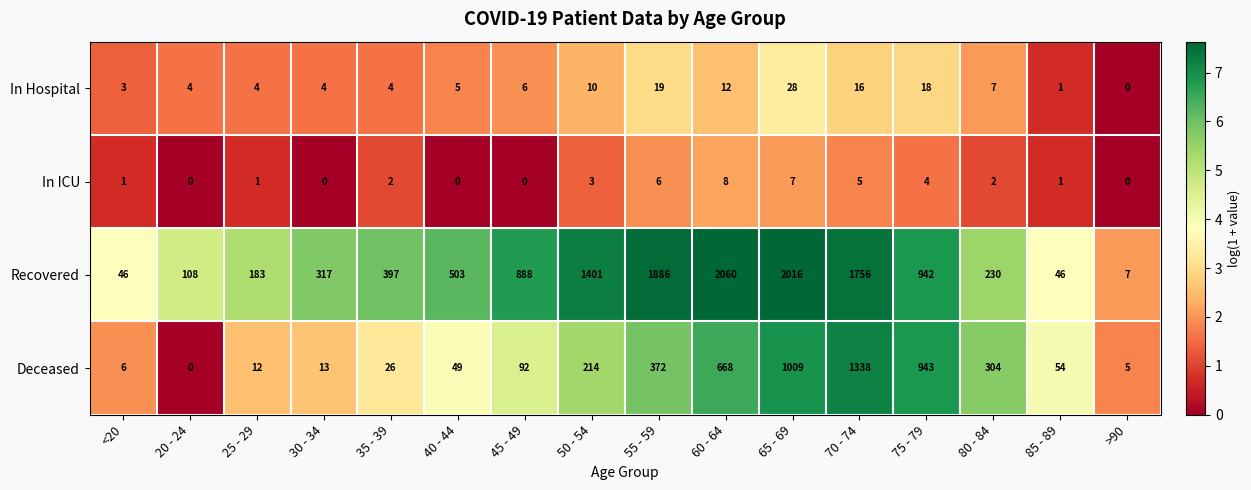

Count the number of categories in the chart.

16